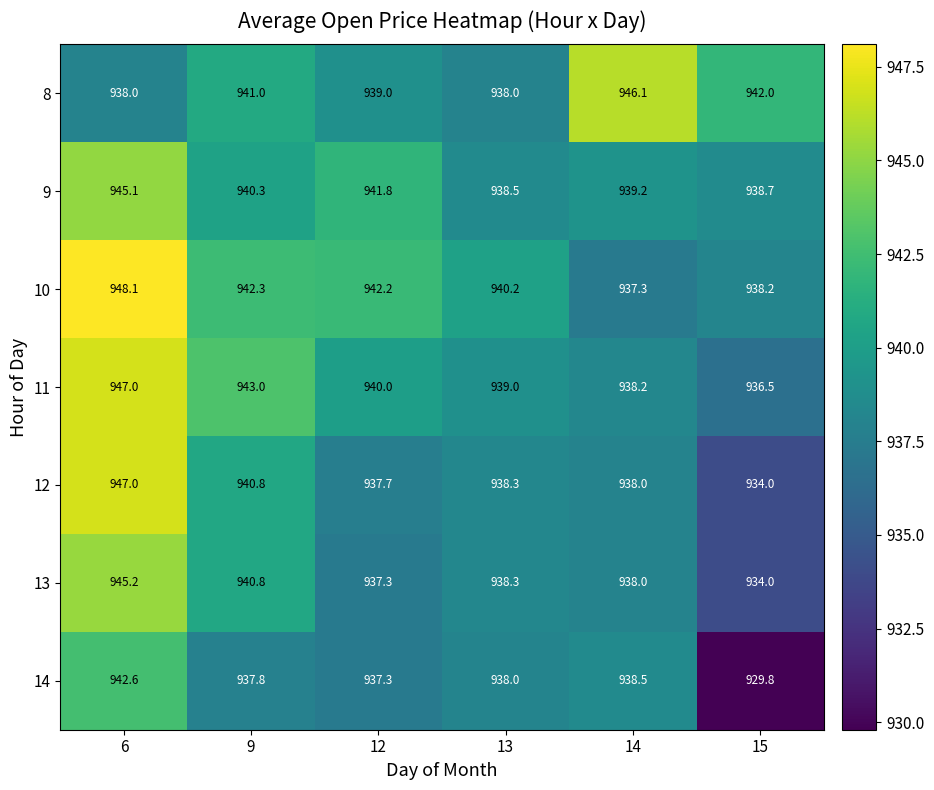

List the labels in order of 10 value, largest first.

6, 9, 12, 13, 15, 14